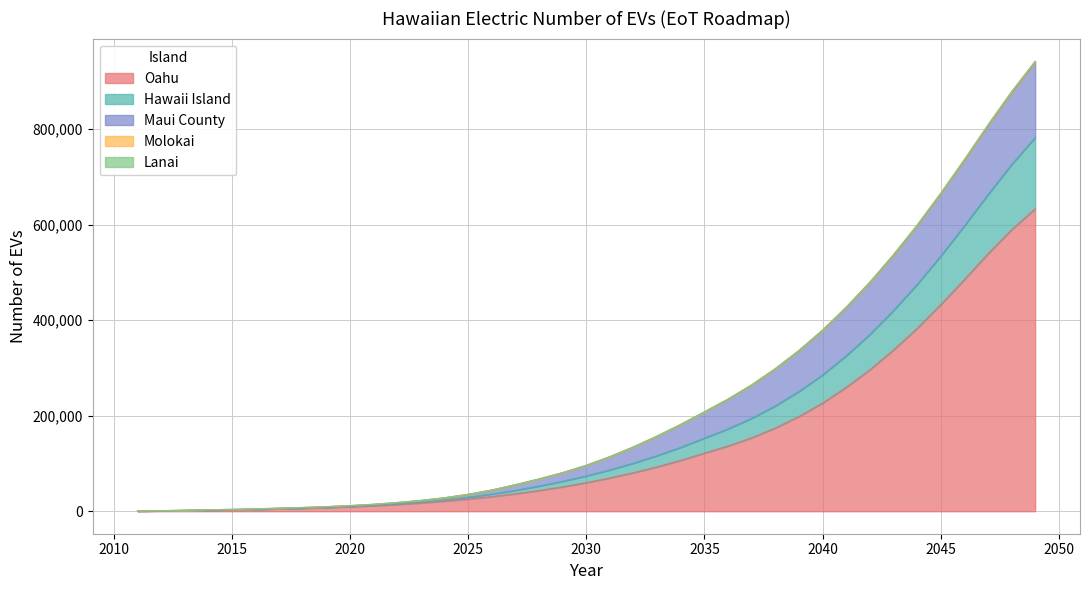

True or false: Lanai and Molokai cross at least once.

False